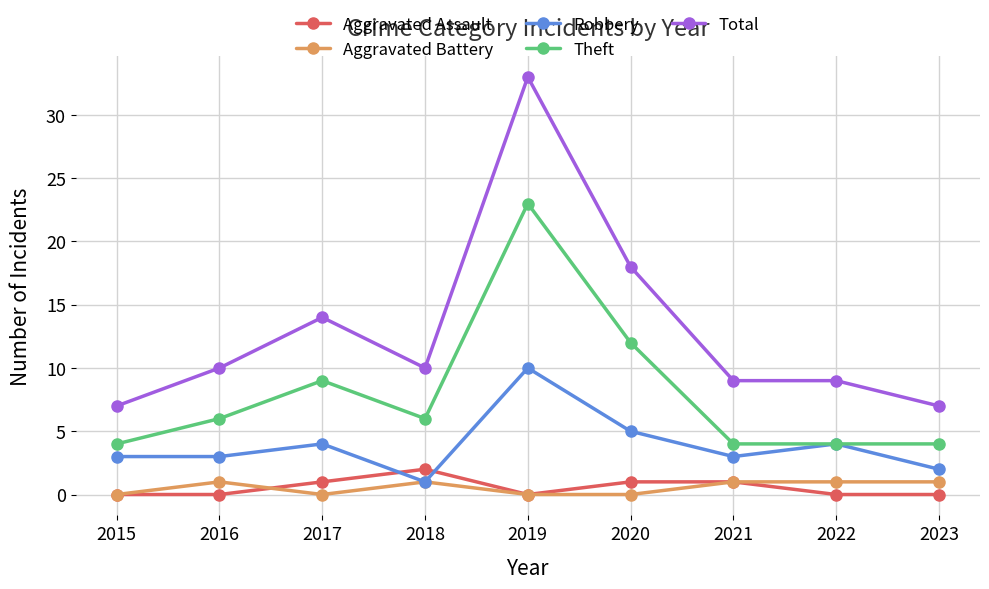

True or false: Theft has more than 0 points higher than both neighbors.

True